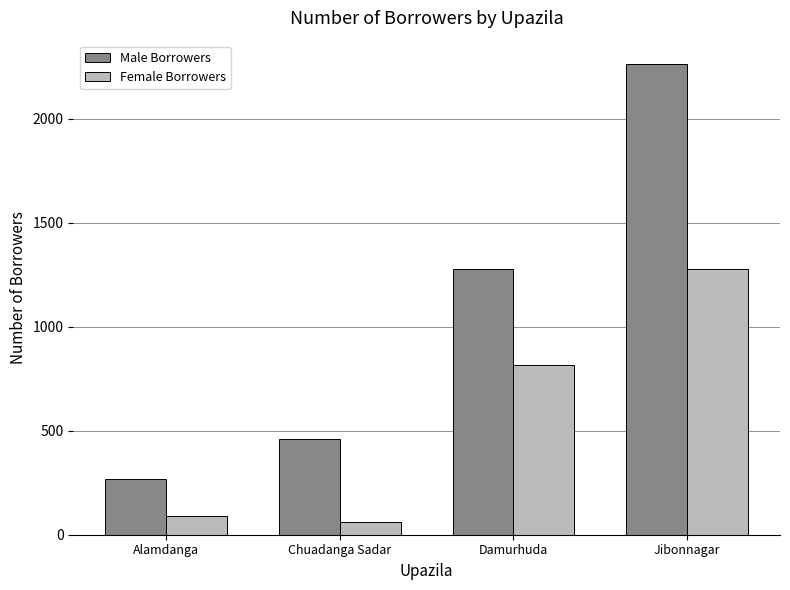

The Male Borrowers series shows 769 at Chuadanga Sadar. True or false?

False